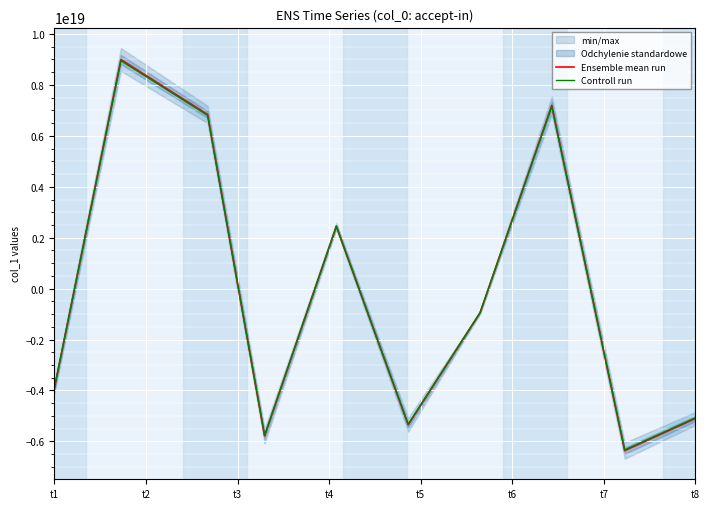

Which series has the largest range (max minus min)?

Ensemble mean run